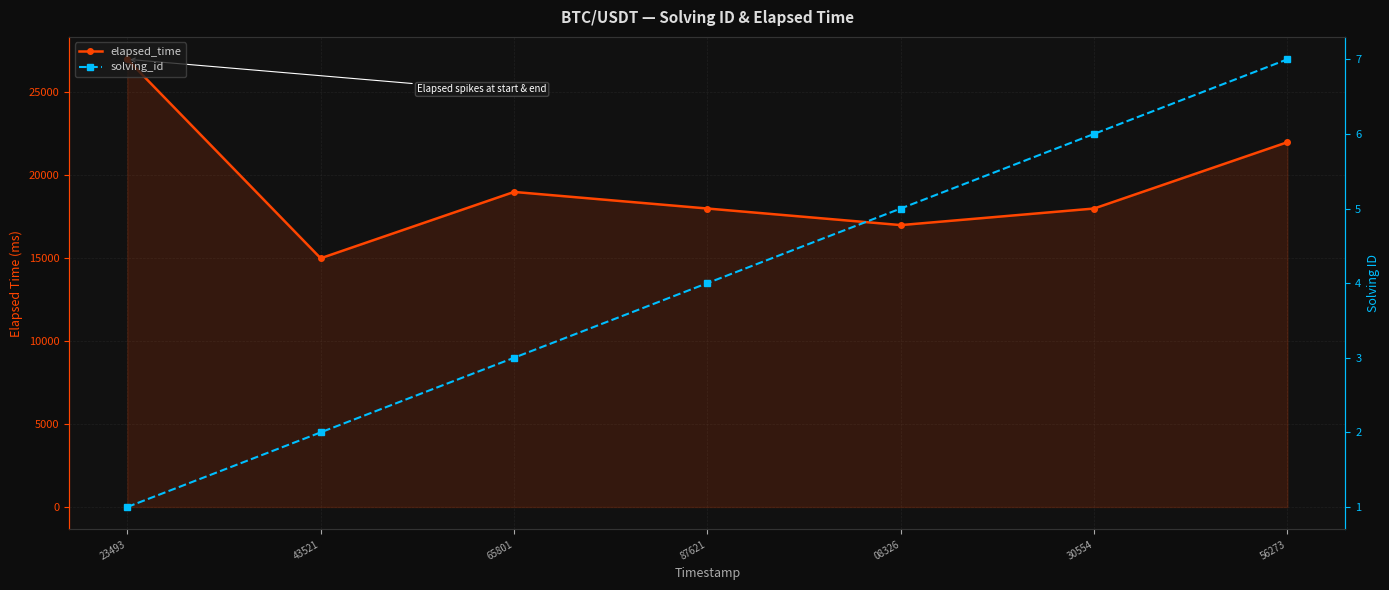

How many values in the elapsed_time series exceed 18000?

3